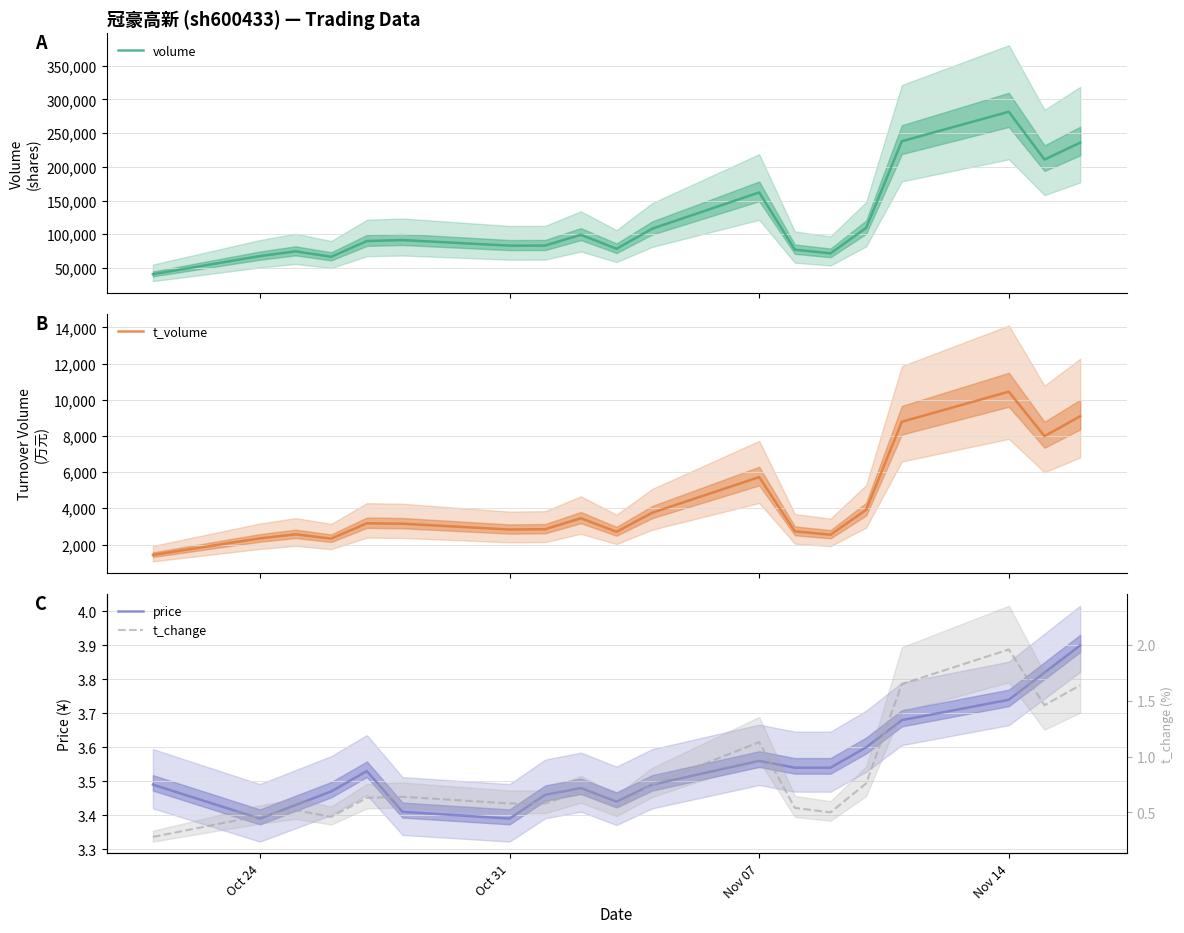

What is the maximum value for t_change?

2.0